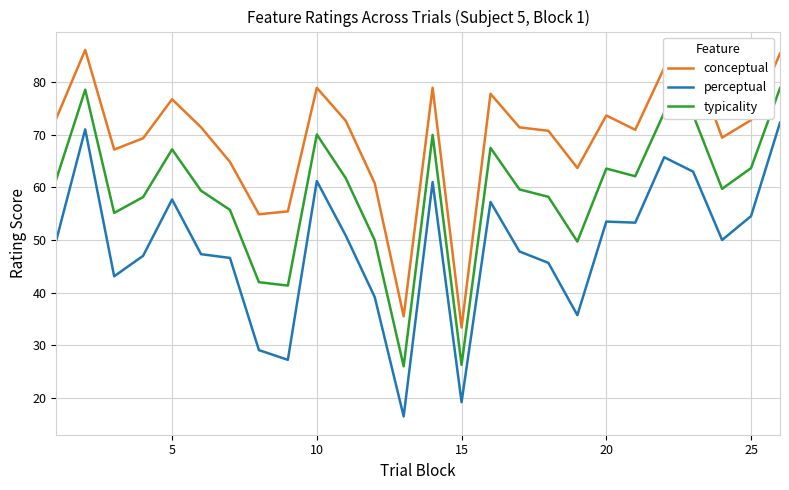

What is the difference between the maximum and minimum values in the typicality series?

52.8